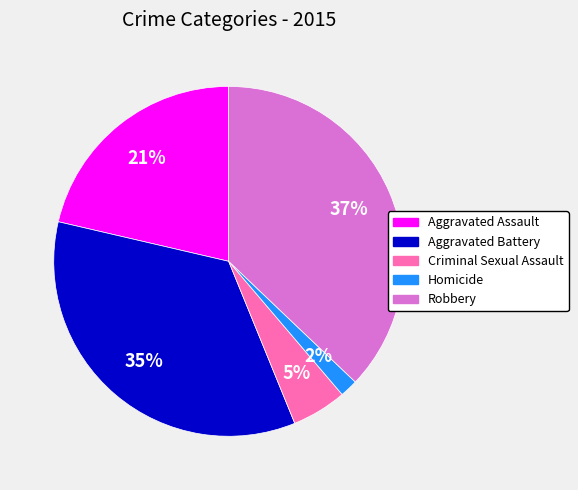

True or false: Criminal Sexual Assault accounts for 1% of the total.

False